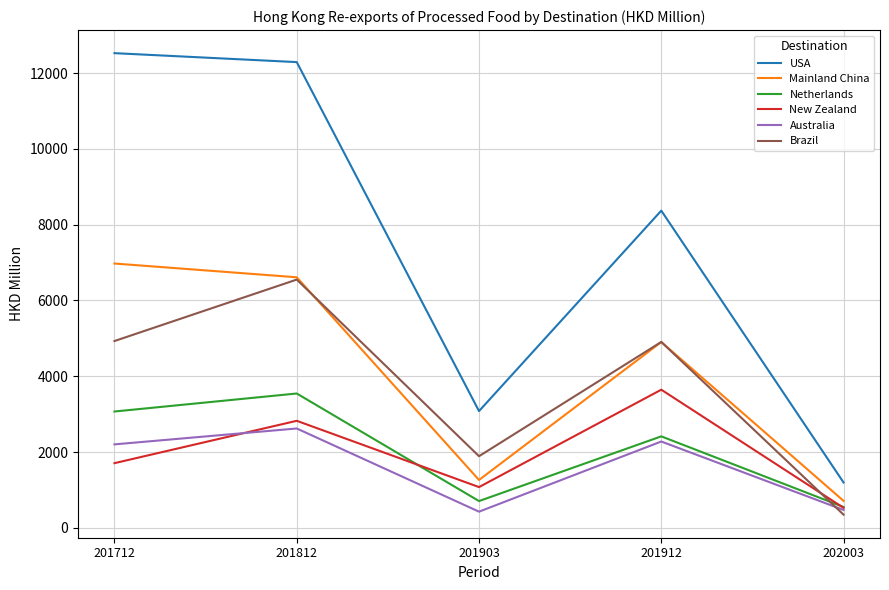

How many values in the Brazil series exceed 4905?

3